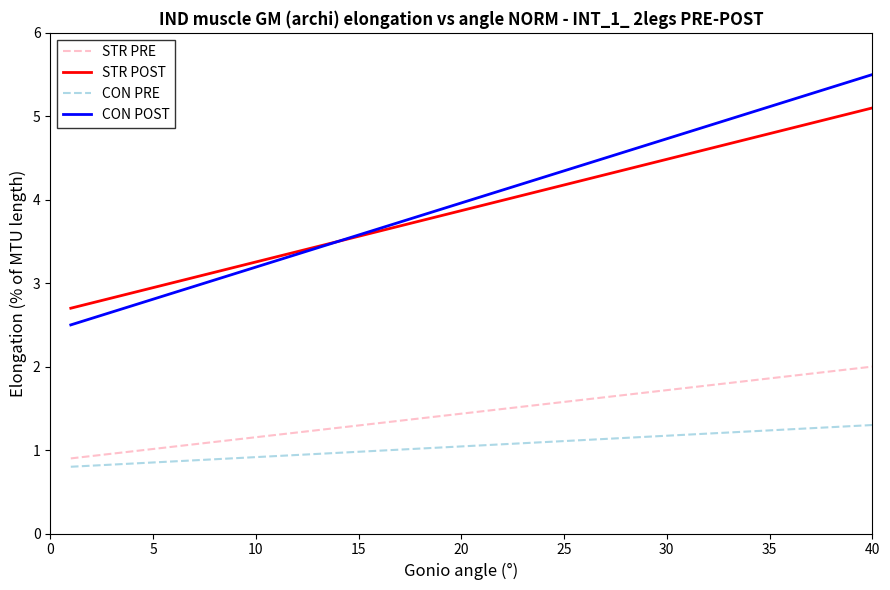

Which series has the largest range (max minus min)?

CON POST